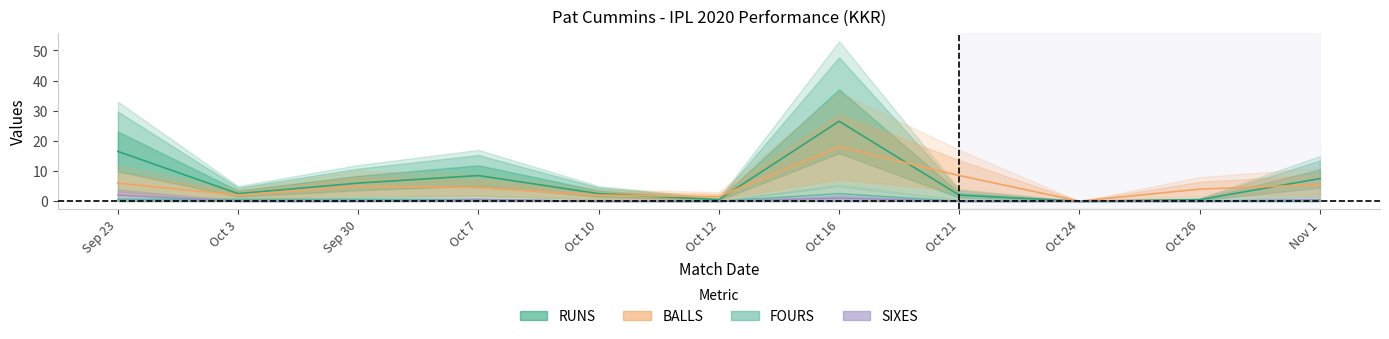

Is it true that SIXES equals 0.0 at Oct 3?

True